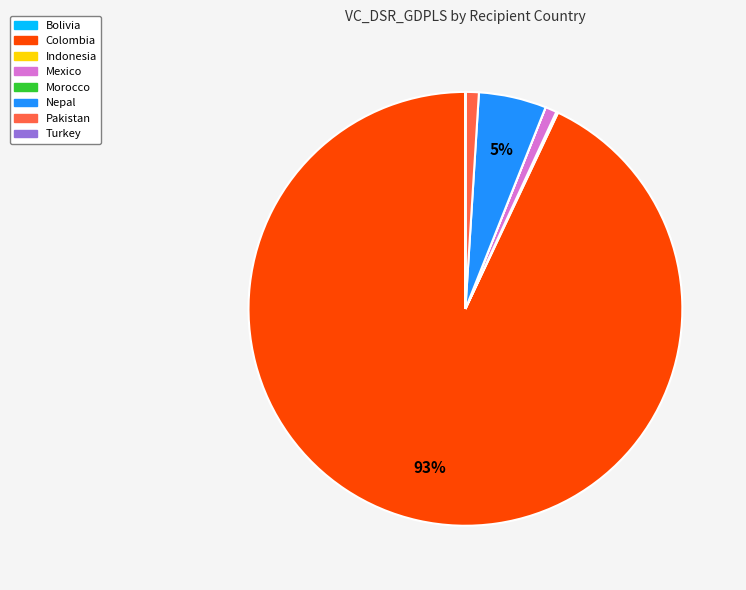

Is there any slice that represents more than half of the pie?

Yes